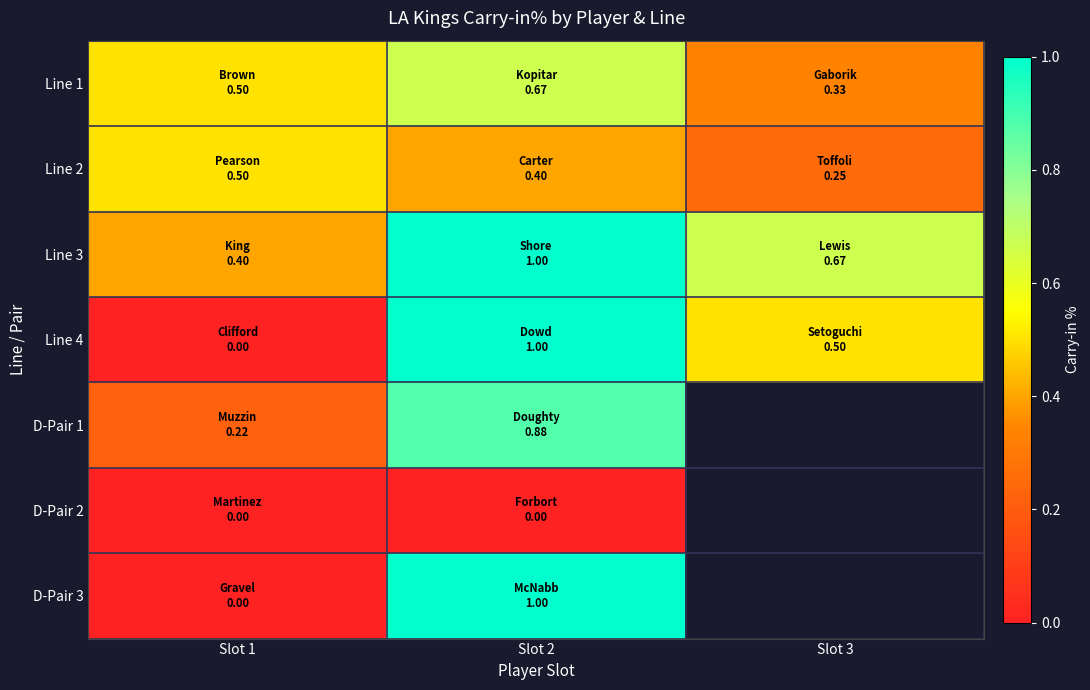

List the series in order of their peak value, lowest first.

D-Pair 2, Line 2, Line 1, D-Pair 1, Line 3, Line 4, D-Pair 3